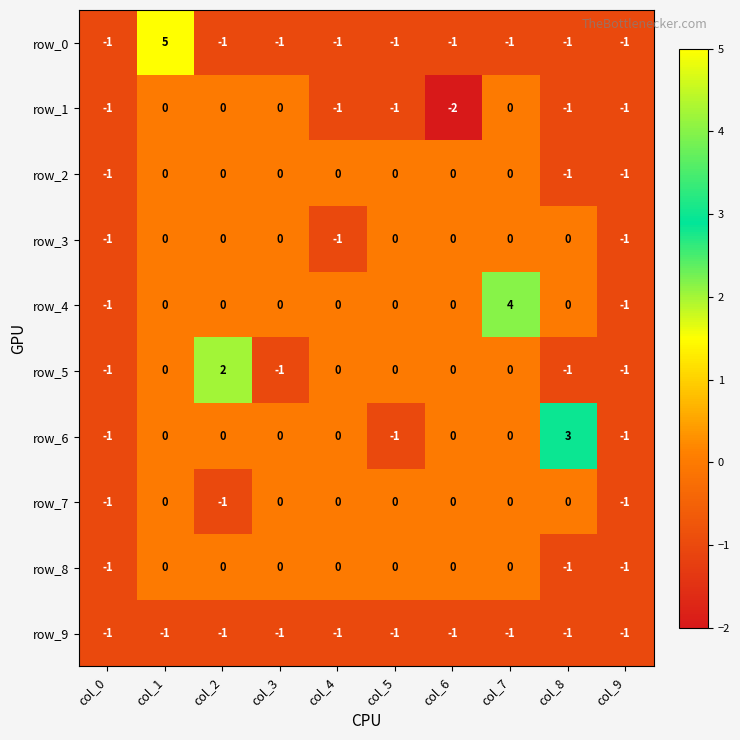

How many distinct data groups are displayed?

10